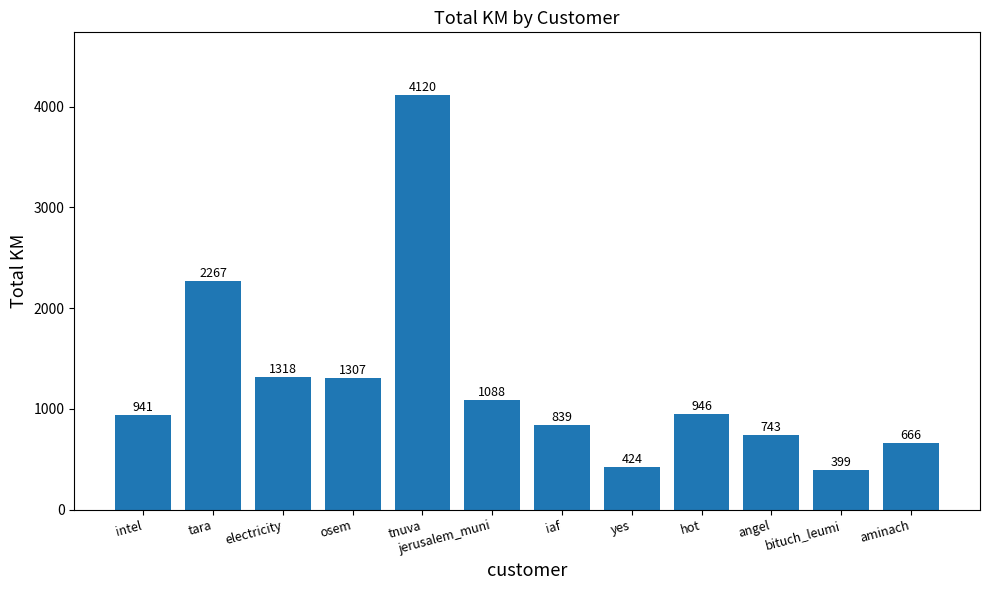

At which label does the data first exceed 946?

tara